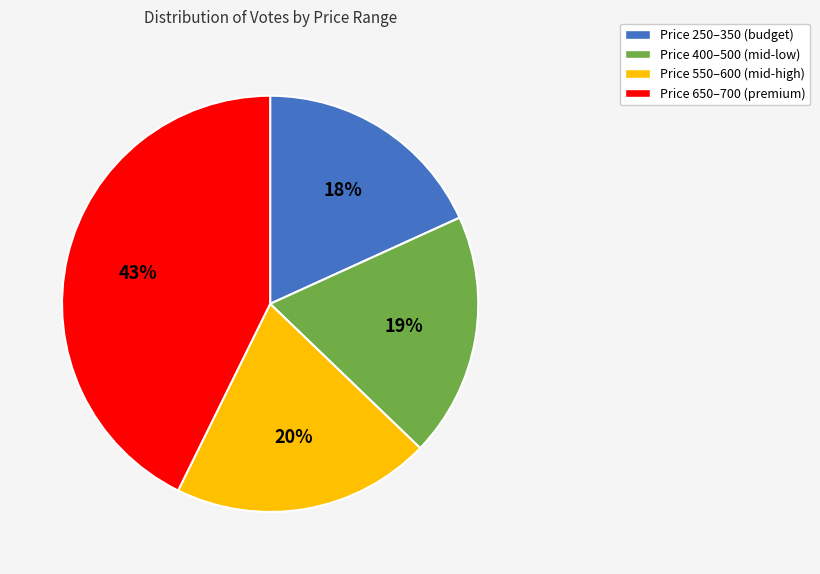

Is there any slice that represents more than half of the pie?

No